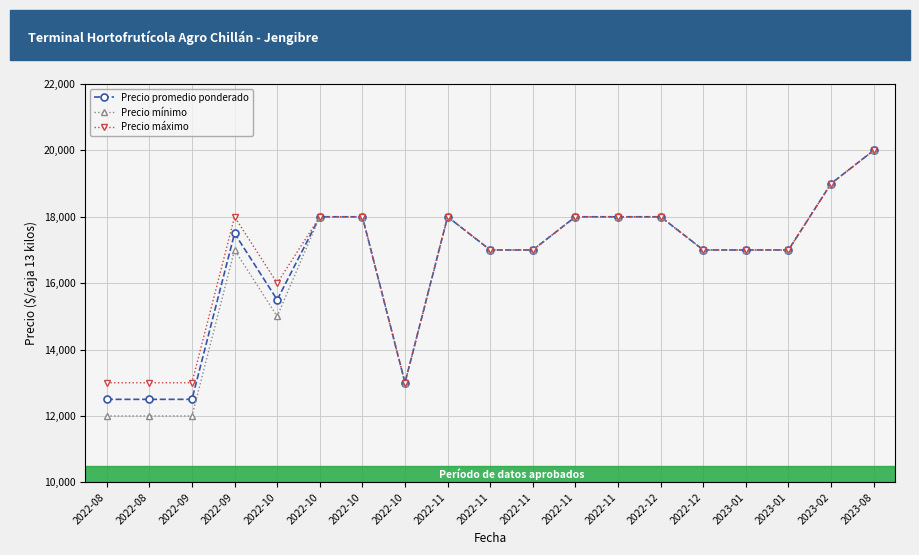

What is the spread (max minus min) of values at 2022-08?

1000